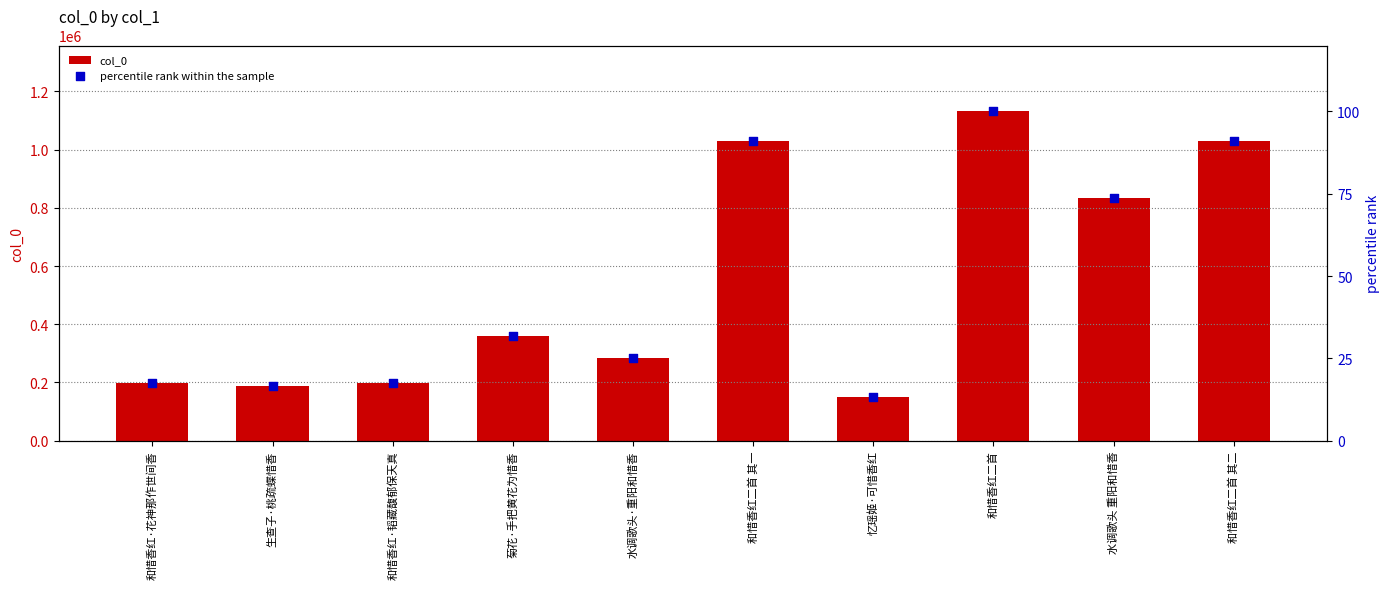

Which series contains the lowest Y value?

percentile rank within the sample